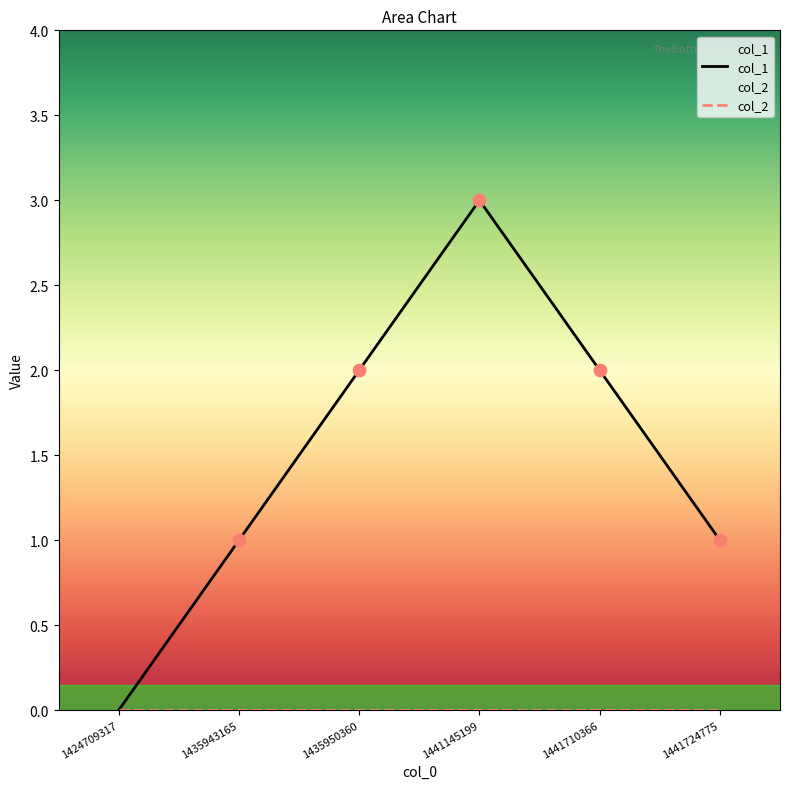

Which series contains the highest Y value?

col_1